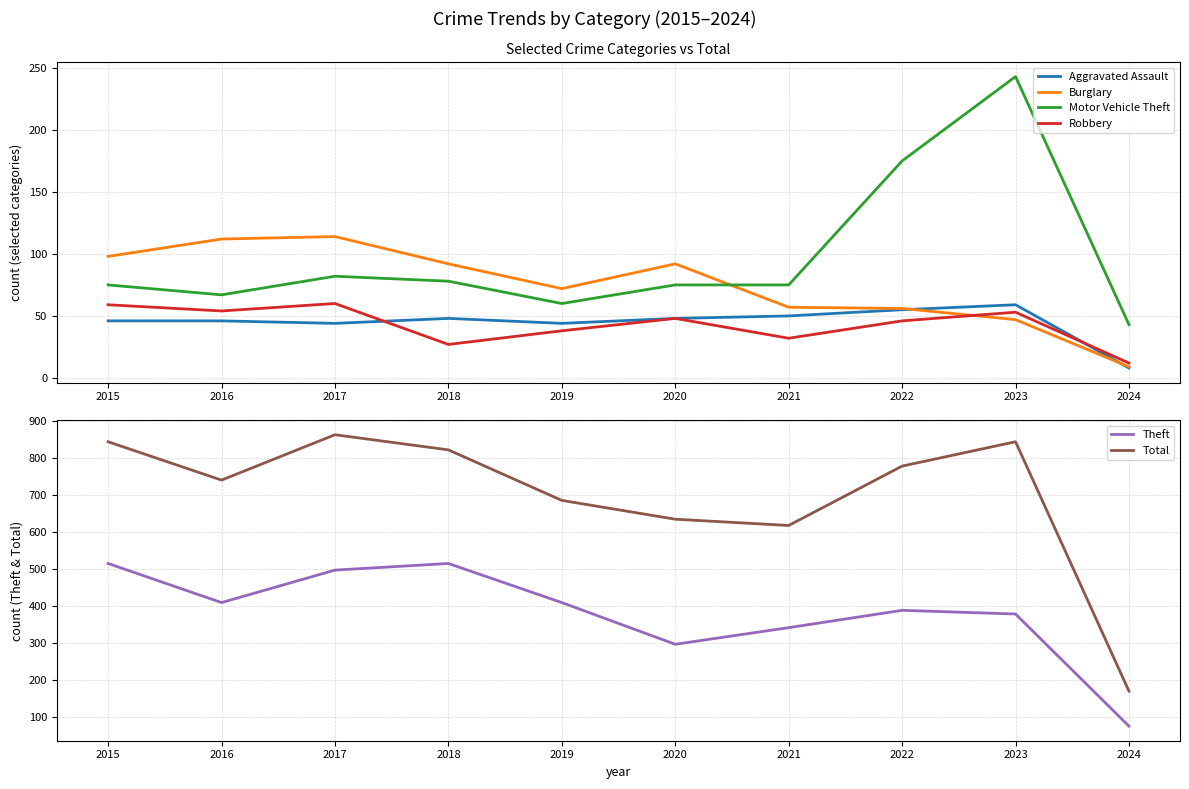

True or false: Robbery and Theft intersect in this chart.

False